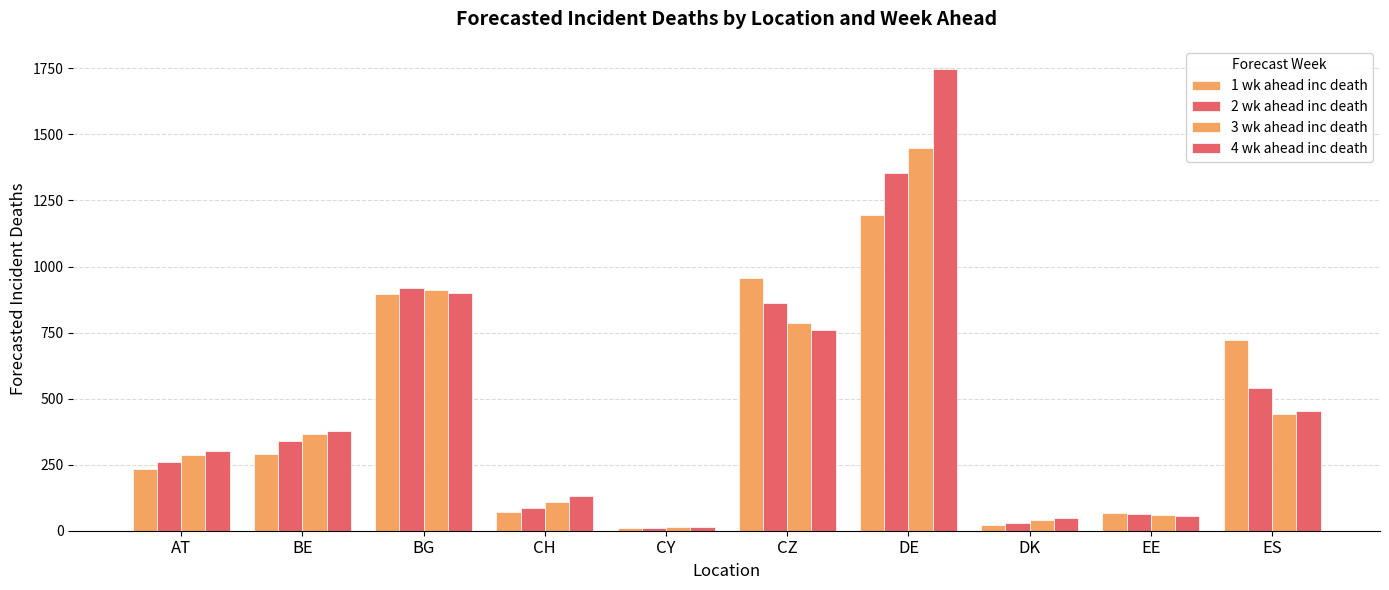

Is the value of 4 wk ahead inc death at BE greater than the value of 2 wk ahead inc death at DK?

Yes